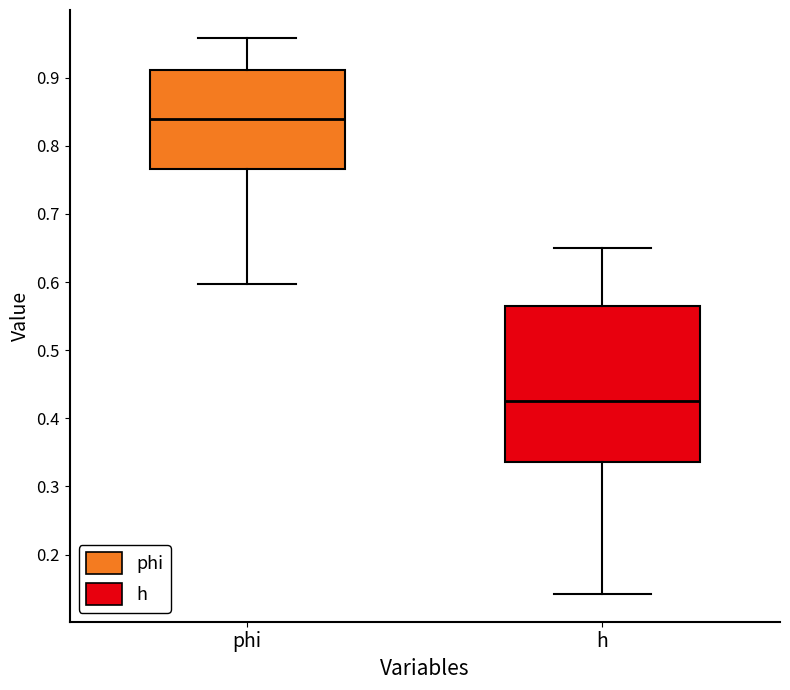

Which box has the lowest median line?

h